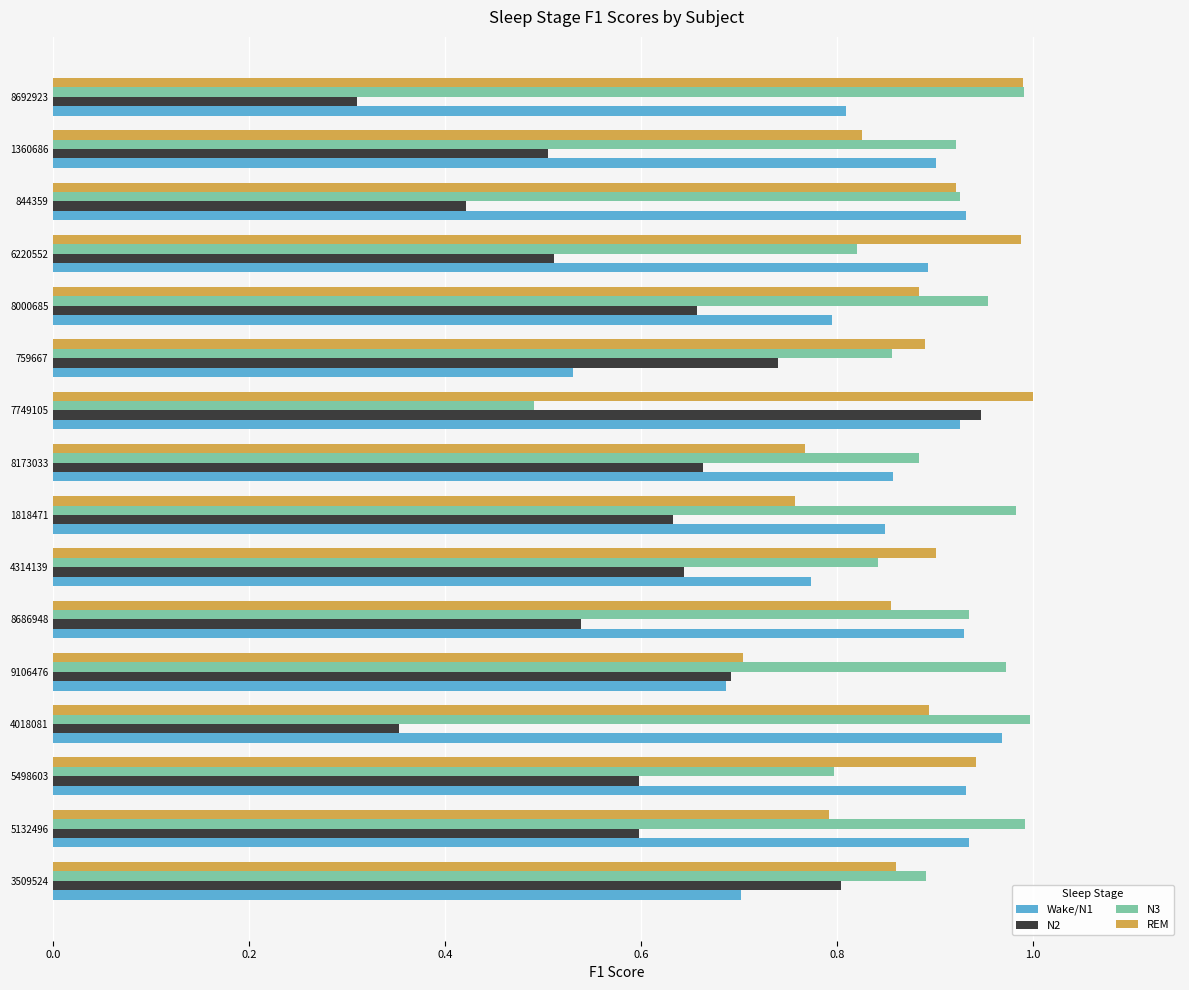

Which category has the highest value in the REM series?

7749105